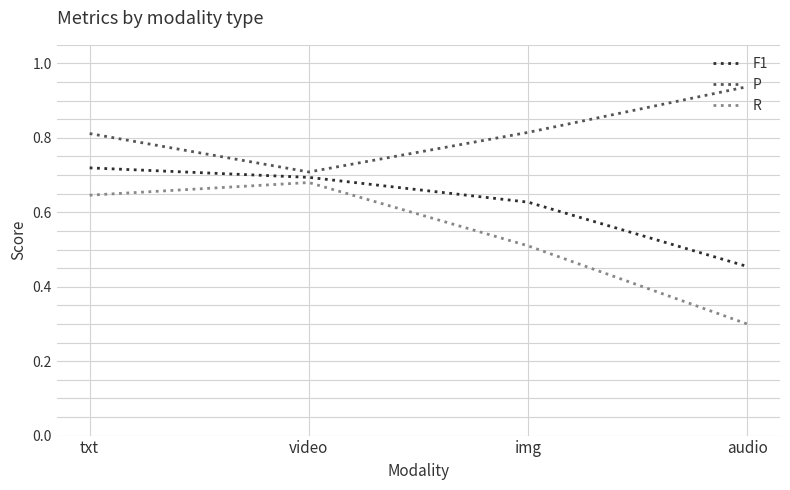

The F1 series shows 0.5 at audio. True or false?

True